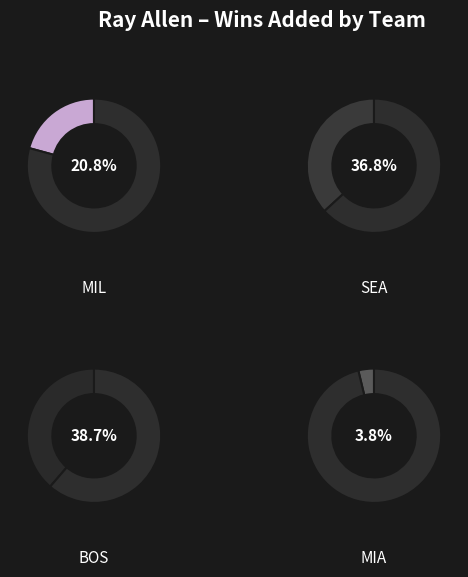

Rank the categories by value from lowest to highest.

MIA, MIL, SEA, BOS